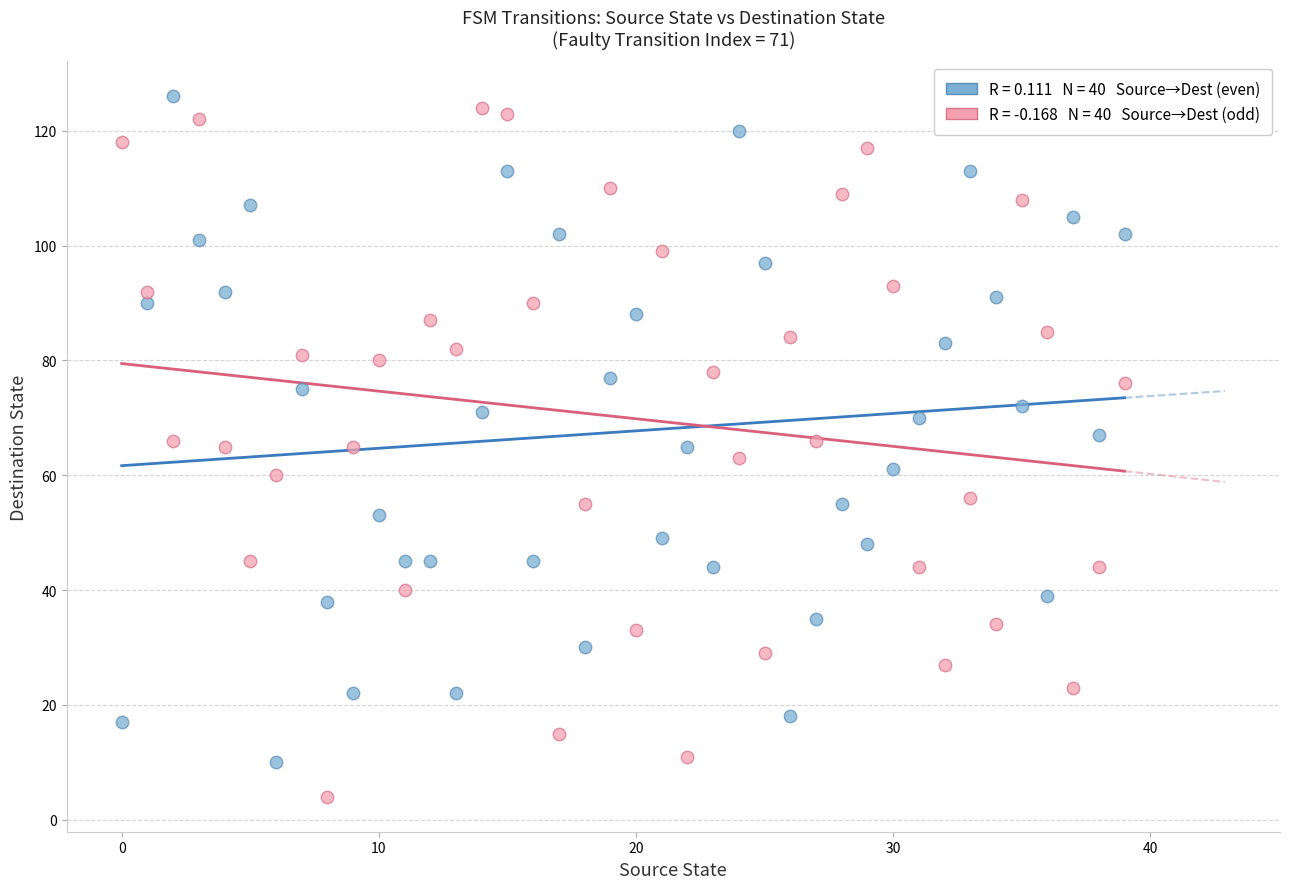

Across all data points, what is the range of Y values (max minus min)?

122